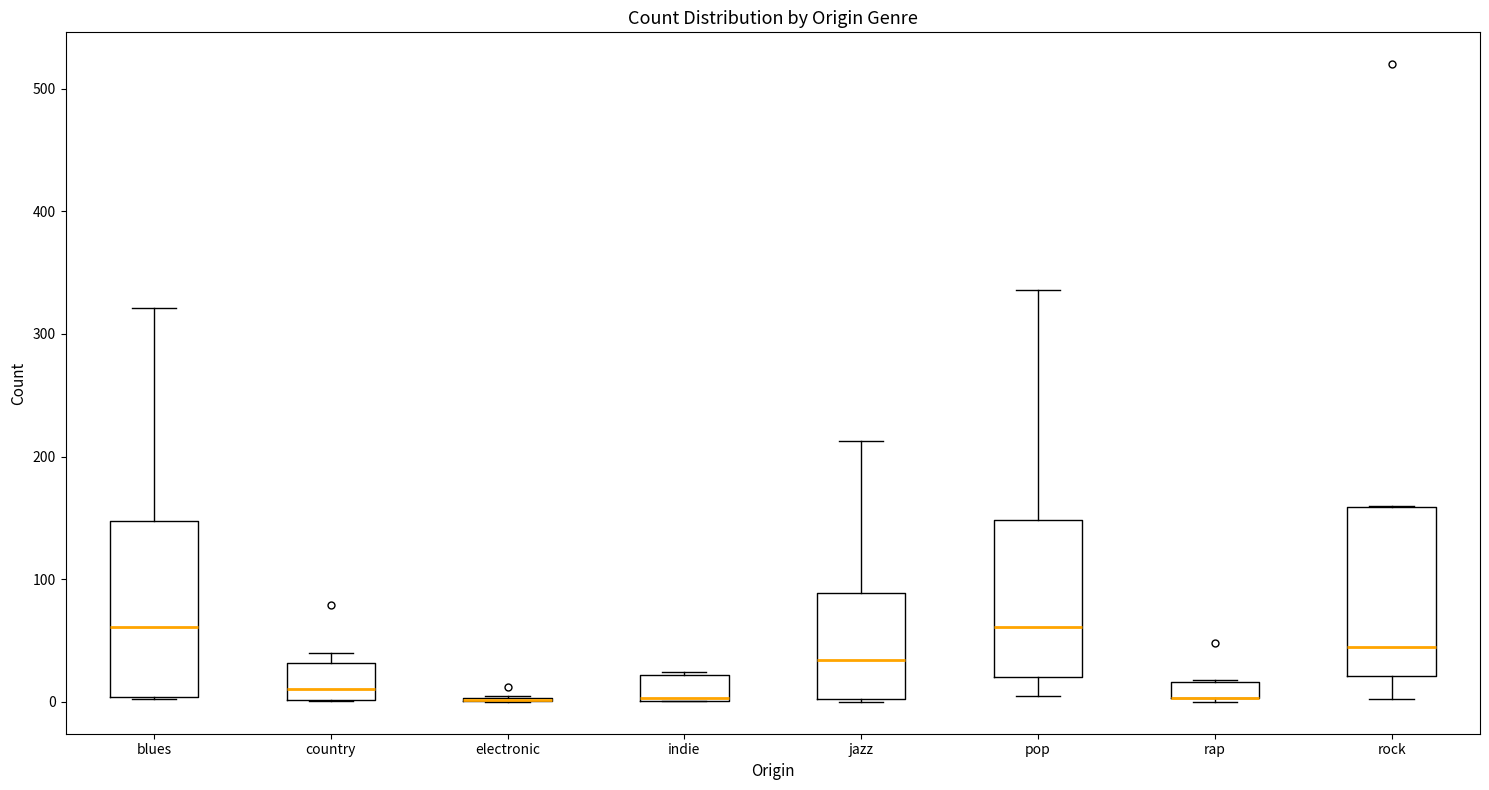

Where is the lower edge of the box for jazz on the y-axis? The values are not printed on the chart, so give them approximately, as read against the axis.

0